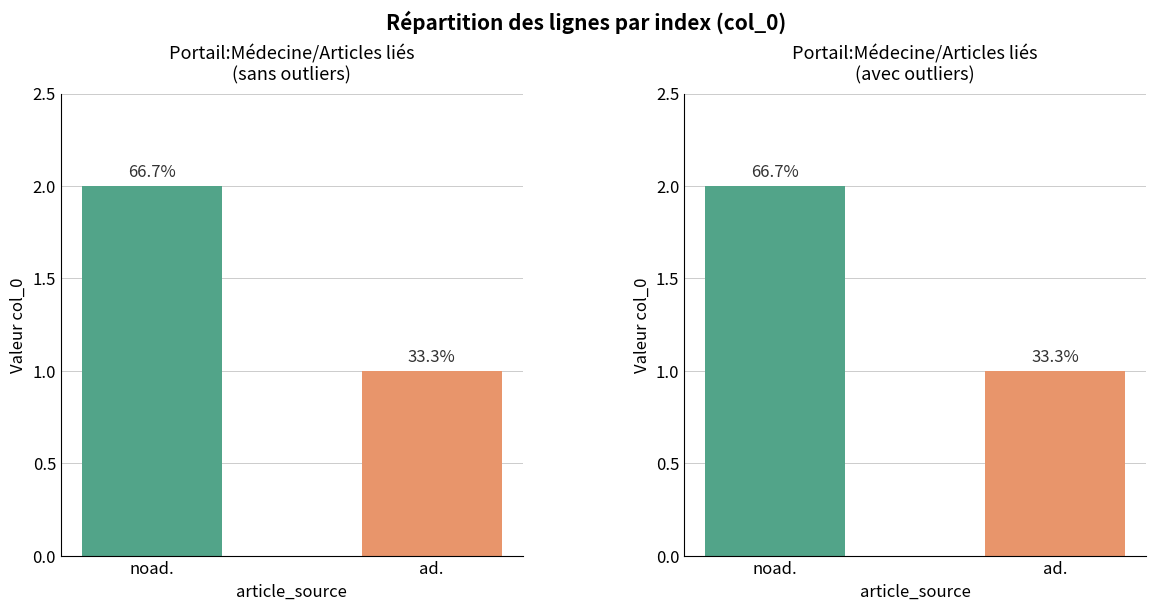

True or false: col_0 (avec outliers) has a value of 2 at noad..

True